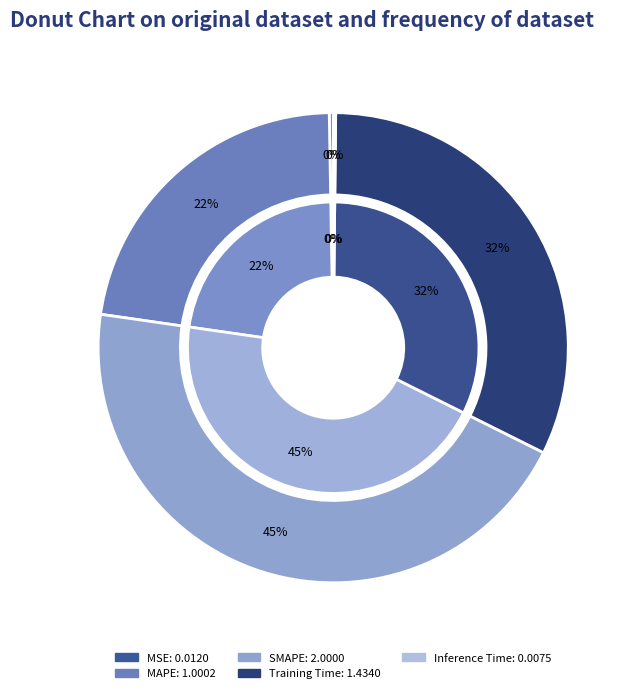

Between Inference Time and SMAPE, which is larger?

SMAPE